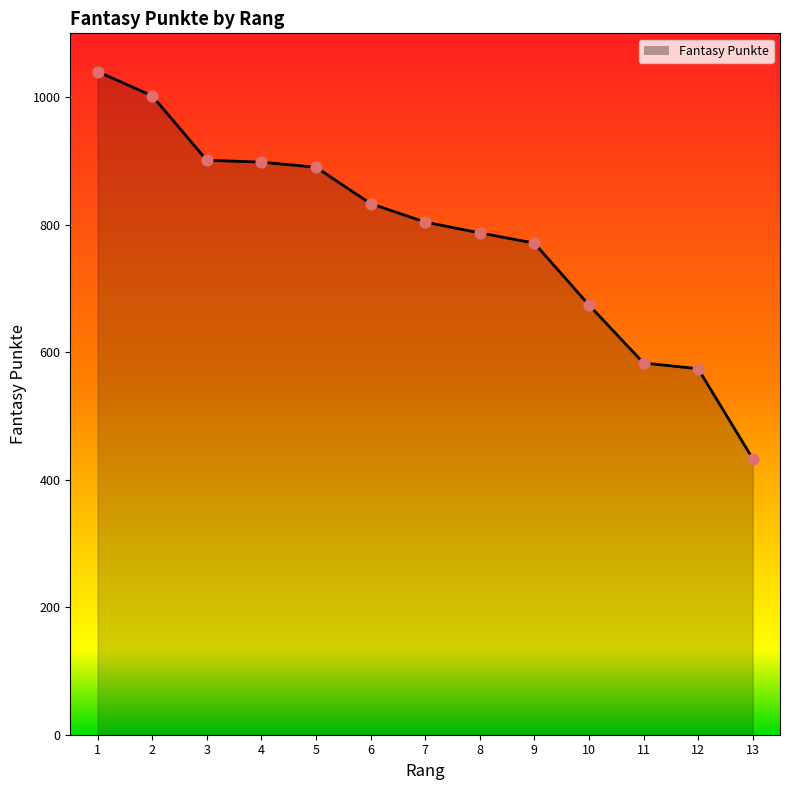

What is the change in value from 1 to 8?

-253